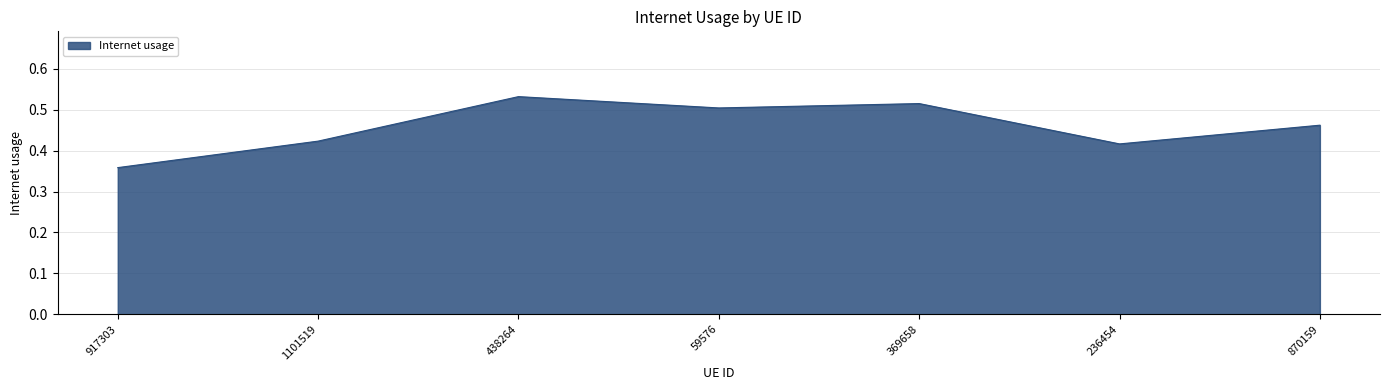

What is the difference between the values at 1101519 and 438264?

0.1